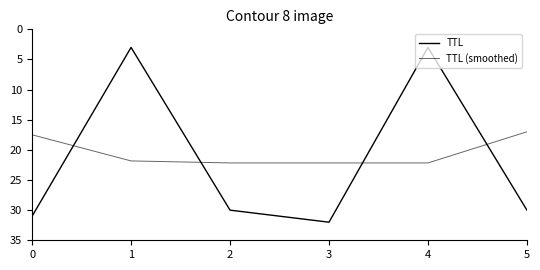

True or false: TTL (smoothed) and TTL intersect in this chart.

True